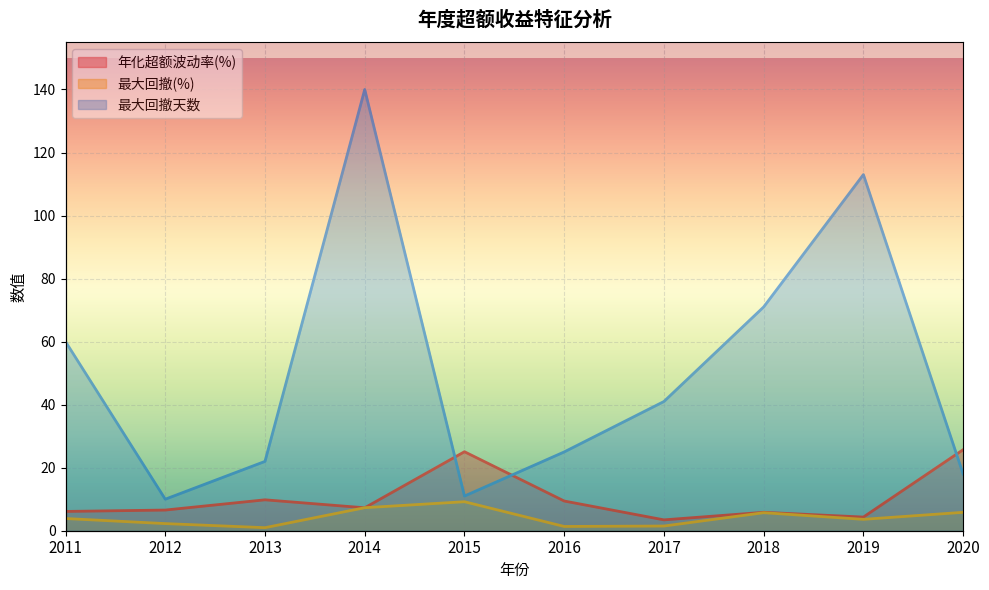

Reading left to right, what are all the values shown in this chart?

年化超额波动率(%): 6.1	6.6	9.8	7.3	25.1	9.4	3.4	5.8	4.3	25.7
最大回撤(%): 3.9	2.3	1.0	7.3	9.2	1.4	1.5	5.7	3.6	5.8
最大回撤天数: 60.0	10.0	22.0	140.0	11.0	25.0	41.0	71.0	113.0	18.0